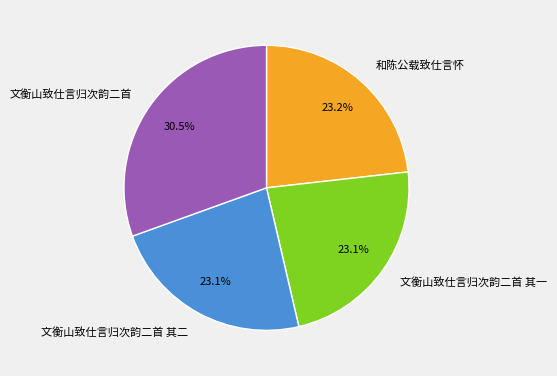

How many segments does this pie chart have?

4